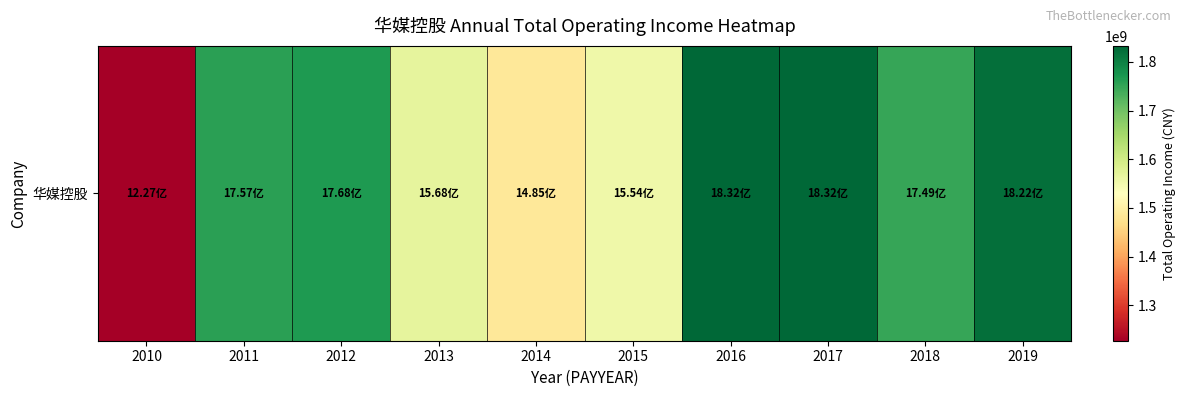

Rank the categories by value from lowest to highest.

2010, 2014, 2015, 2013, 2018, 2011, 2012, 2019, 2016, 2017